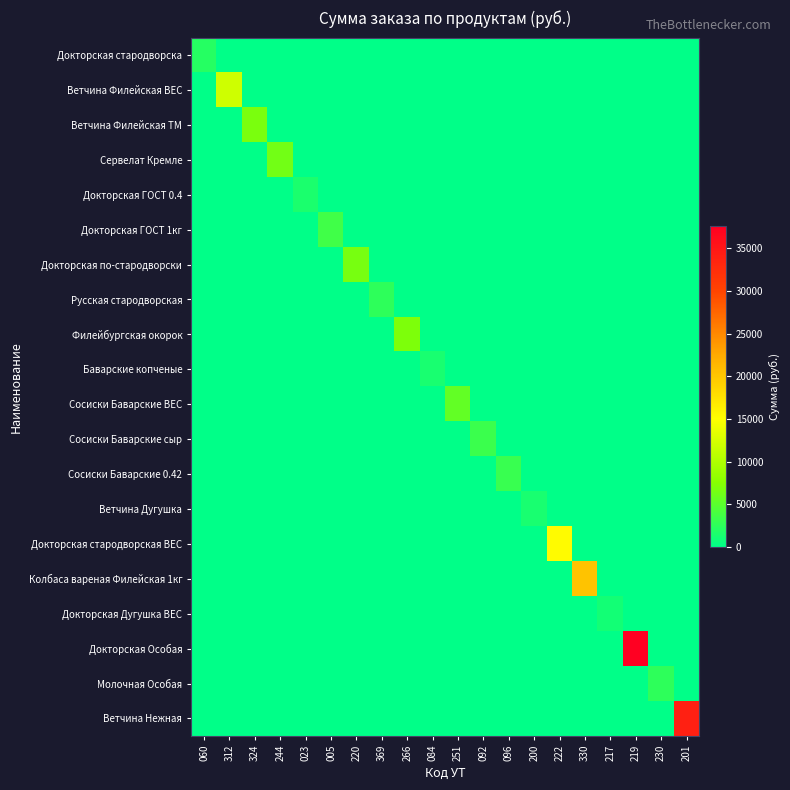

What is the total value across all series at 220?

6718.8